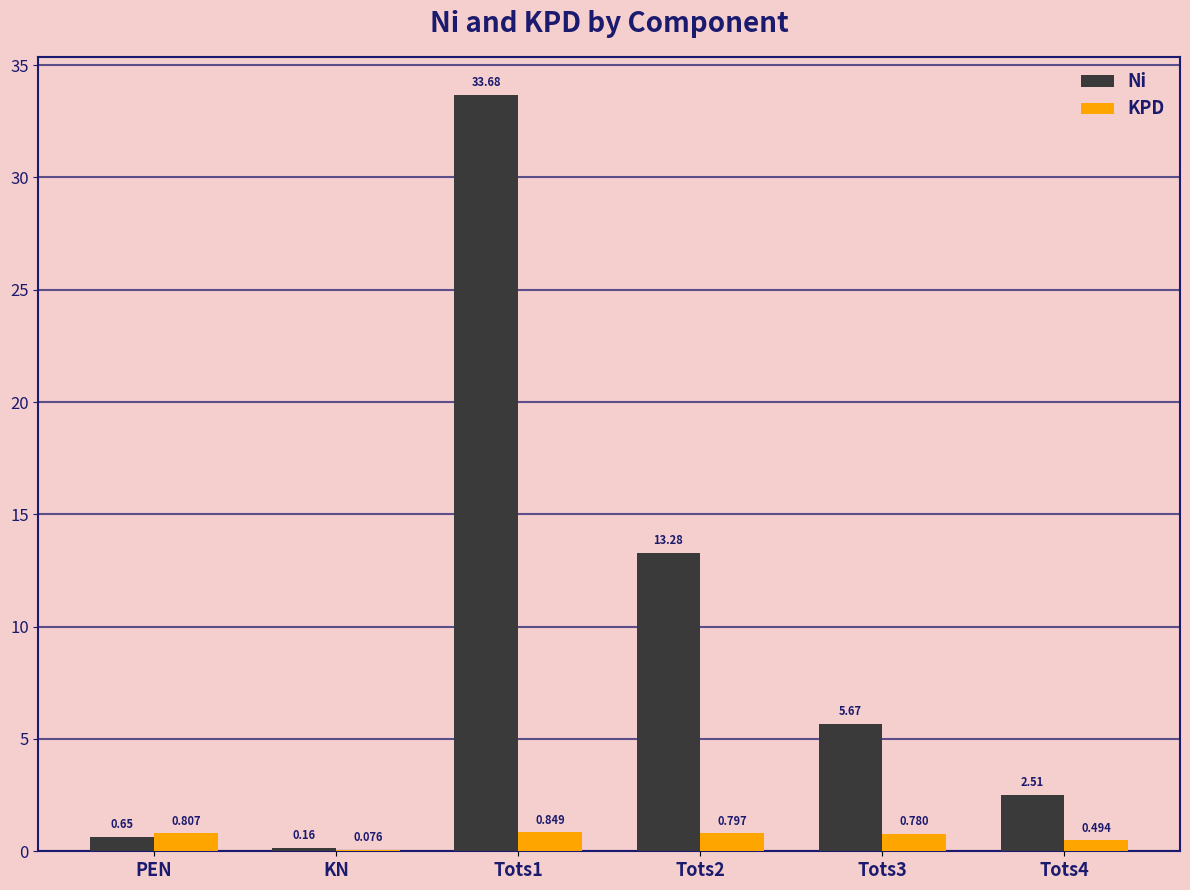

At which label is KPD closest to 0?

KN